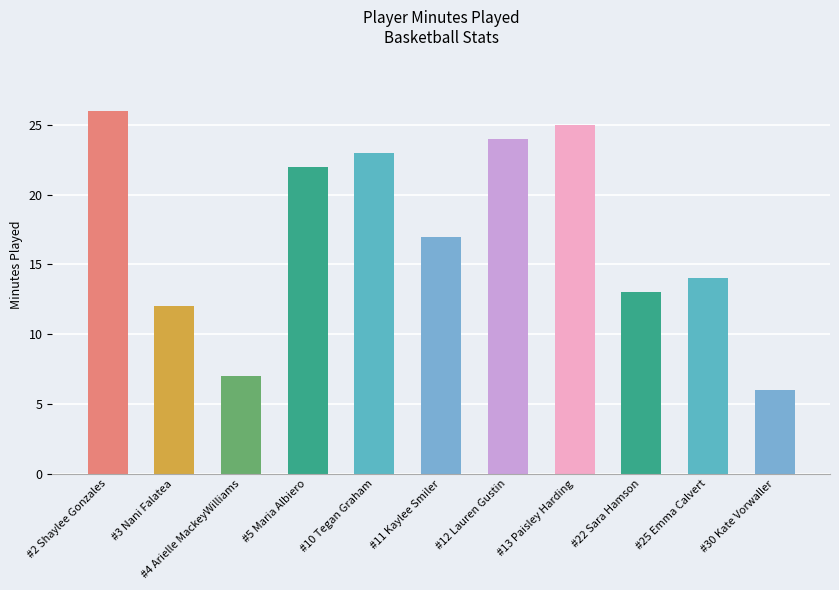

What is the ratio of the value at #13 Paisley Harding to the value at #25 Emma Calvert?

1.8